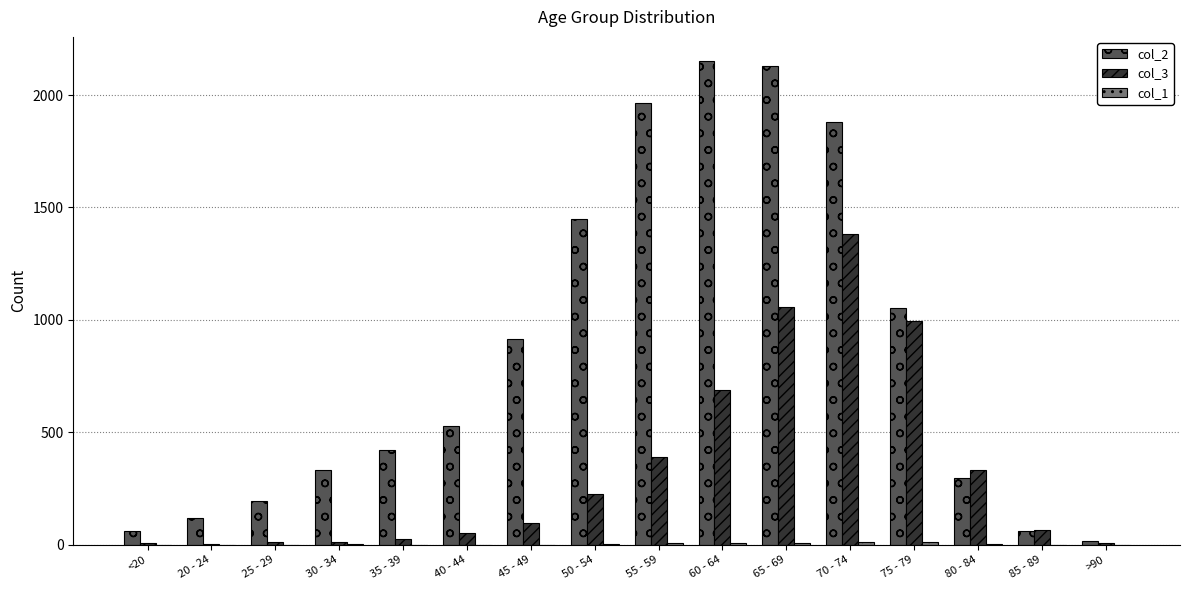

Is the value of col_2 at 40 - 44 greater than the value of col_3 at <20?

Yes